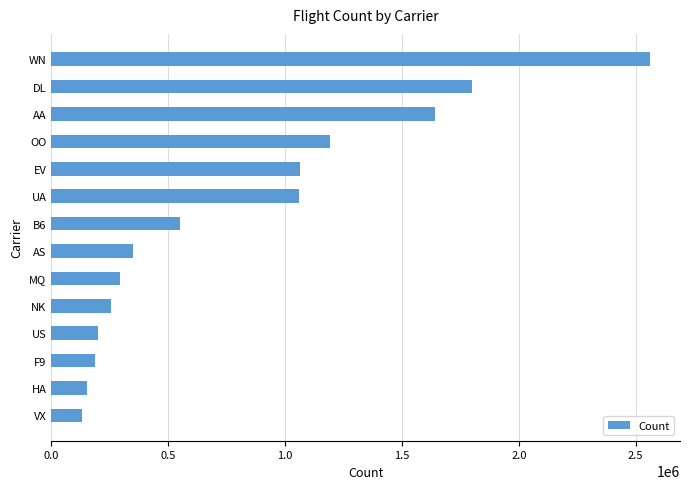

What is the maximum value shown in the chart?

2561299